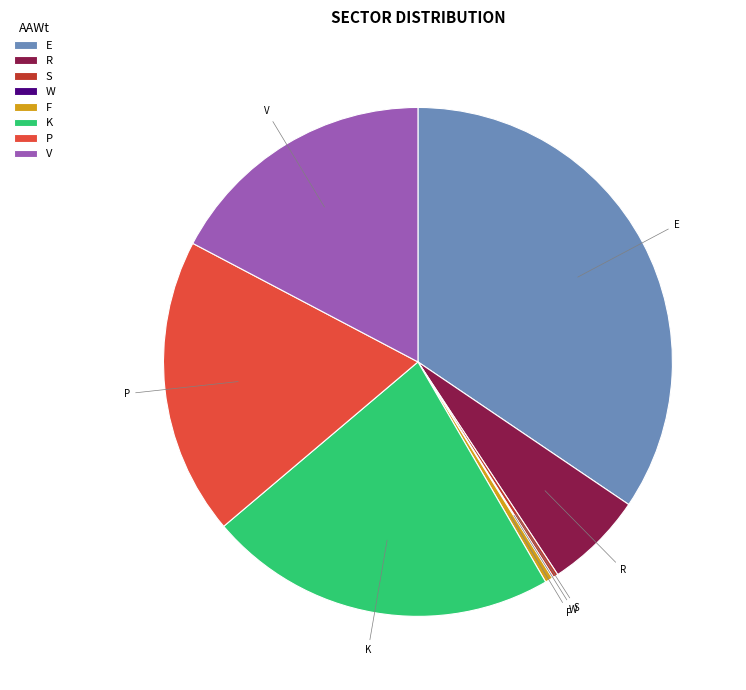

Is there any slice that represents more than half of the pie?

No